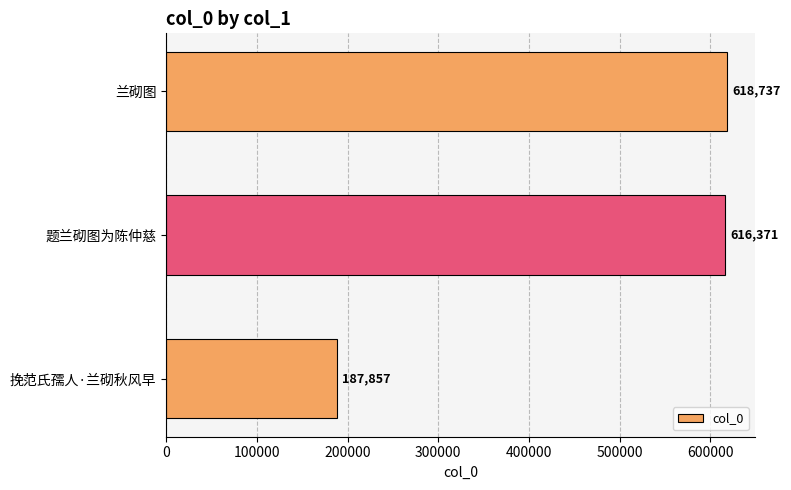

Reading bottom to top, what are all the values shown in this chart?

挽范氏孺人·兰砌秋风早=187857	题兰砌图为陈仲慈=616371	兰砌图=618737